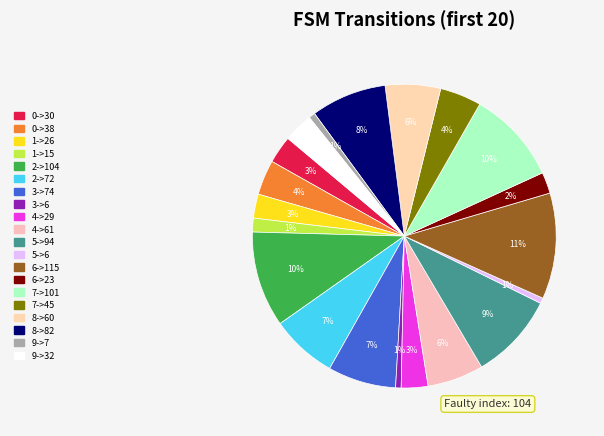

What percentage is the 4->29 slice, to the nearest percent?

3%